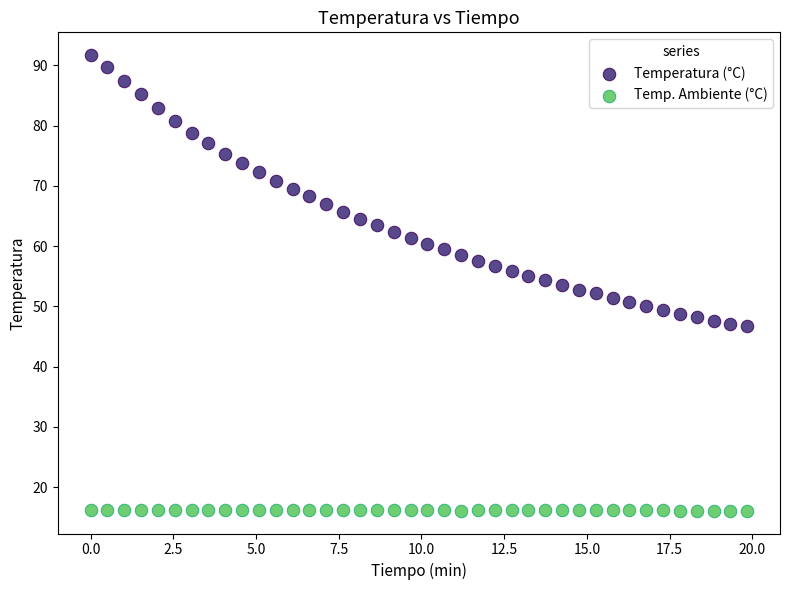

Which series has the largest Y range (max minus min)?

Temperatura (°C)